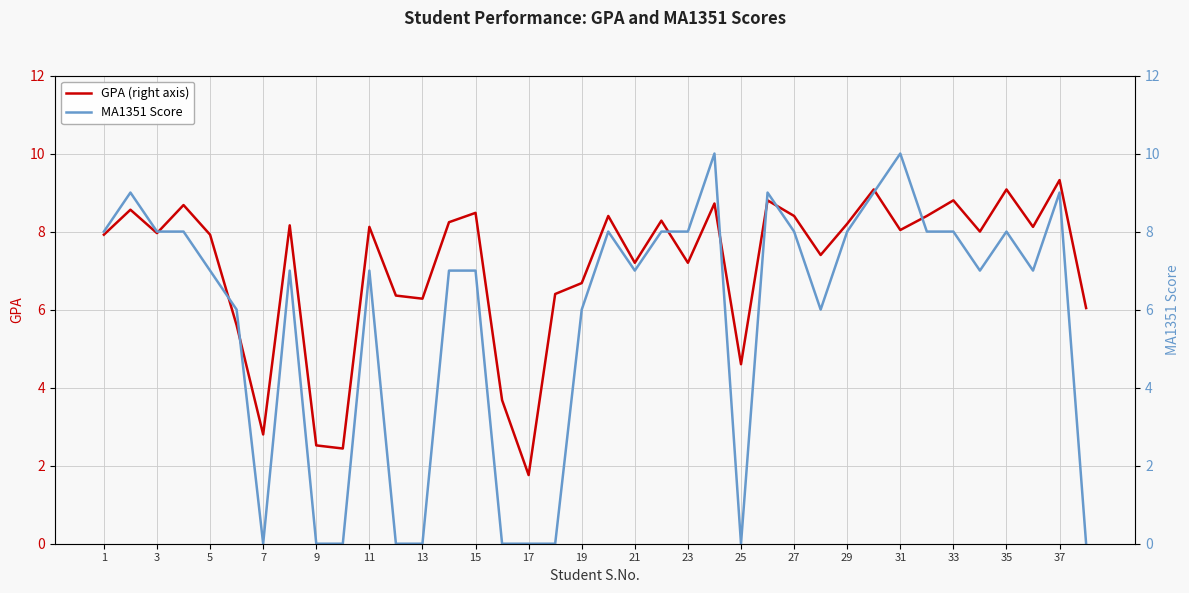

What are all the series names shown in the legend?

GPA (right axis), MA1351 Score